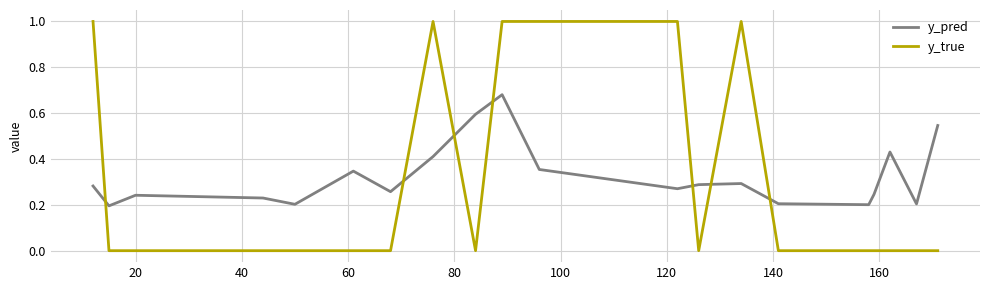

What is the greatest value displayed?

1.0